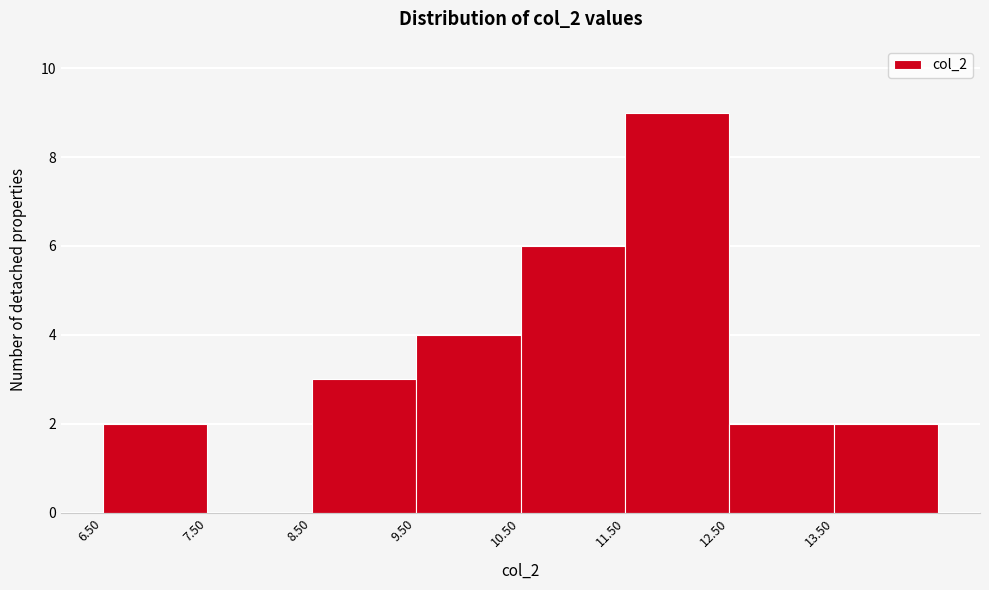

Reading left to right, list every bar in this chart as the range it spans on the x-axis followed by its height. The values are not printed on the chart, so give them approximately, as read against the axis.

6.5 to 7.5: 2
7.5 to 8.5: 0
8.5 to 9.5: 3
9.5 to 10.5: 4
10.5 to 11.5: 6
11.5 to 12.5: 9
12.5 to 13.5: 2
13.5 to 14.5: 2